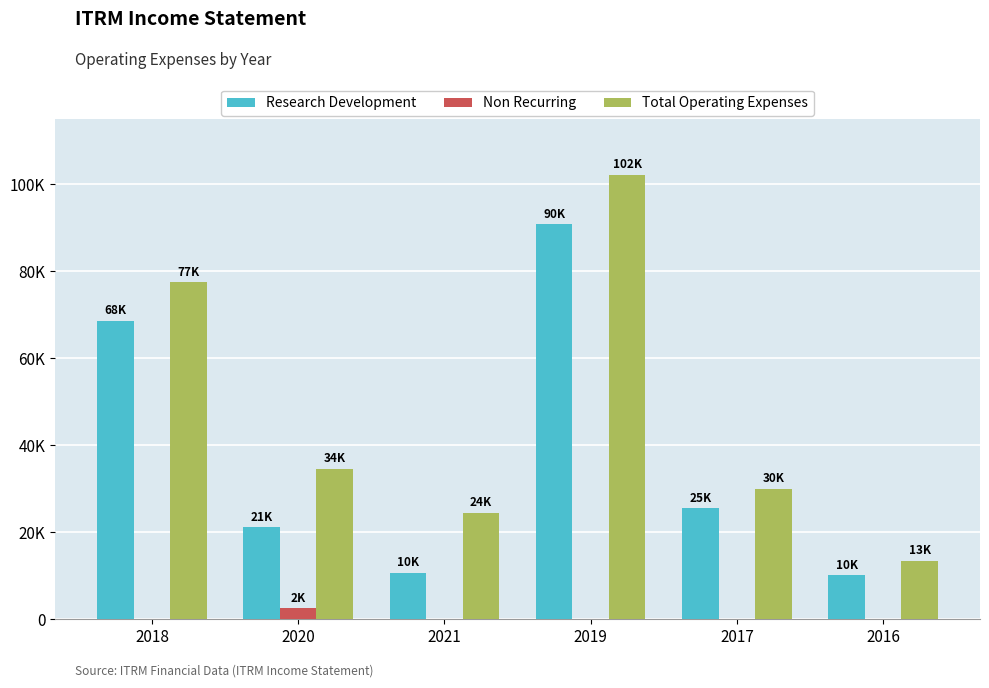

Reading left to right, list all the values displayed in this chart.

Research Development: 68600	21100	10700	90800	25500	10100
Non Recurring: 0	2500	0	0	0	0
Total Operating Expenses: 77400	34600	24500	102100	30000	13400